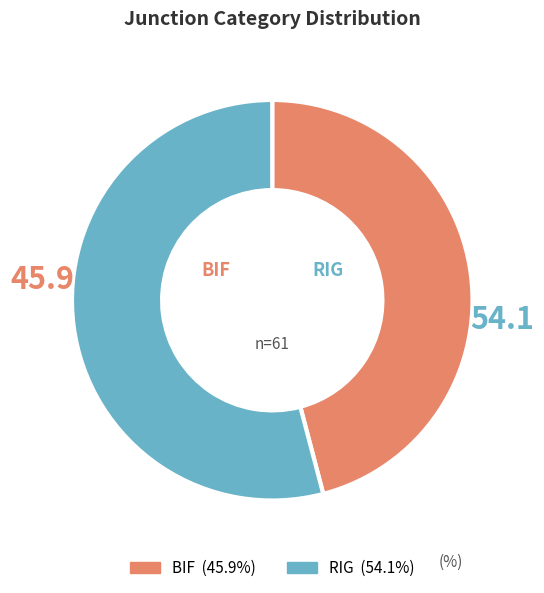

Which slice is the largest?

RIG